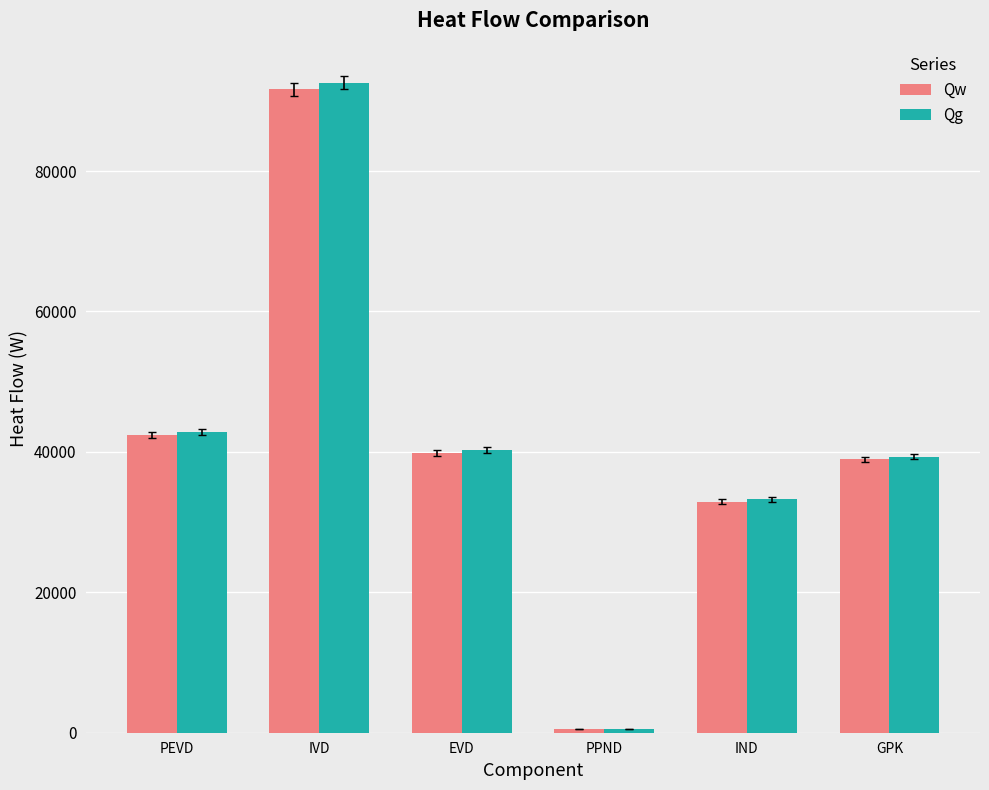

Does the chart contain stacked bars?

No